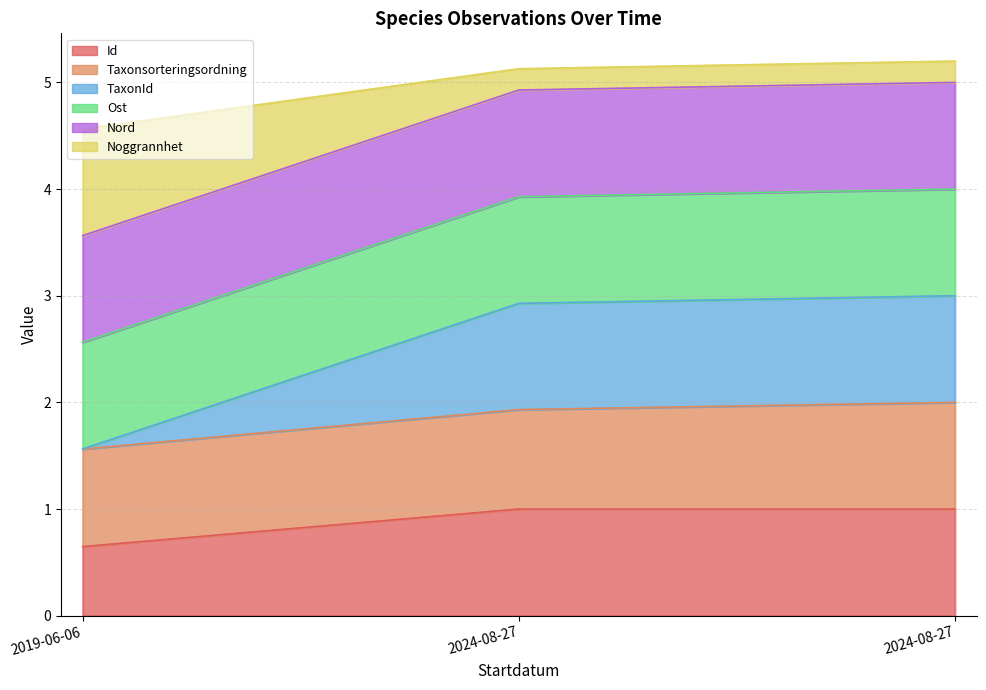

What is the total value across all series at 2019-06-06?

8.3